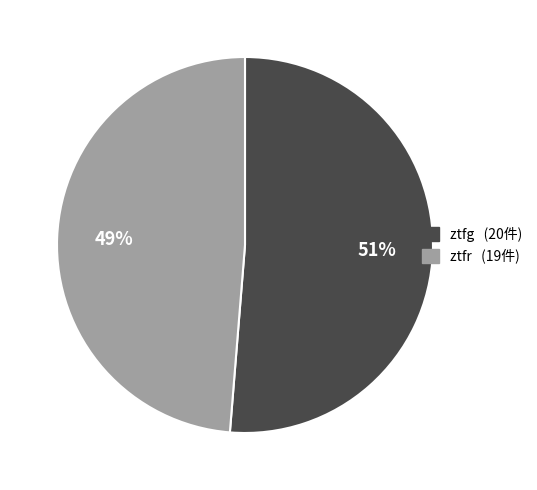

Combined, do ztfg and ztfr account for over 50%?

Yes